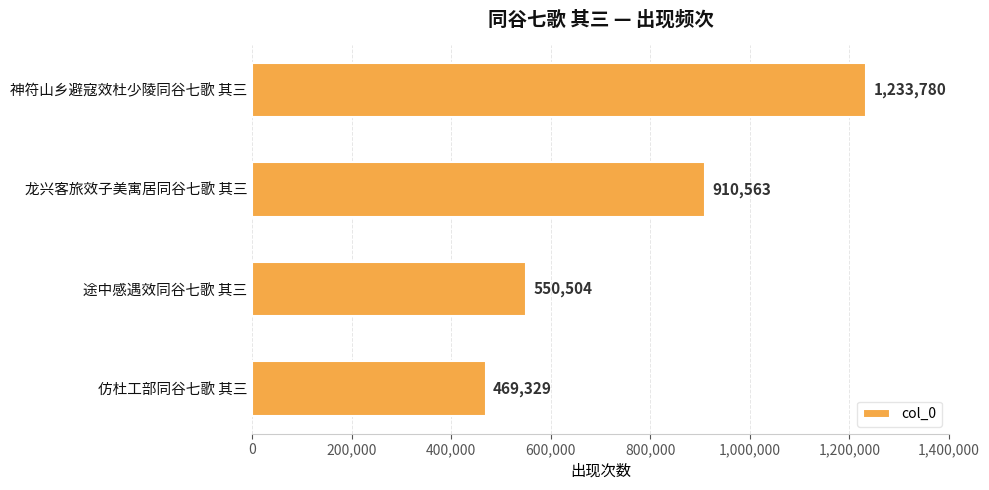

Count the number of categories in the chart.

4